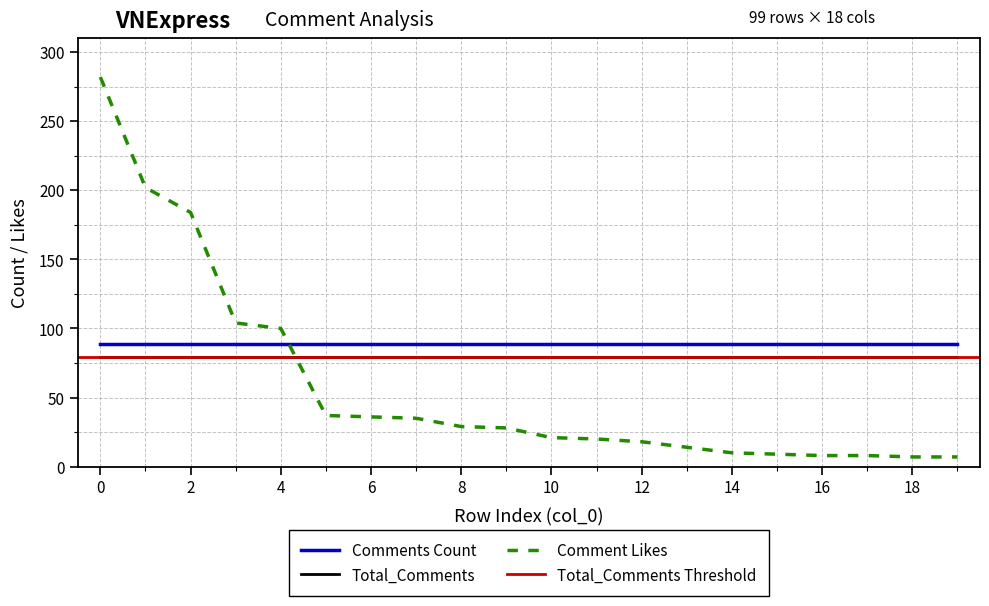

True or false: Comment Likes has a value of 33 at 11.

False